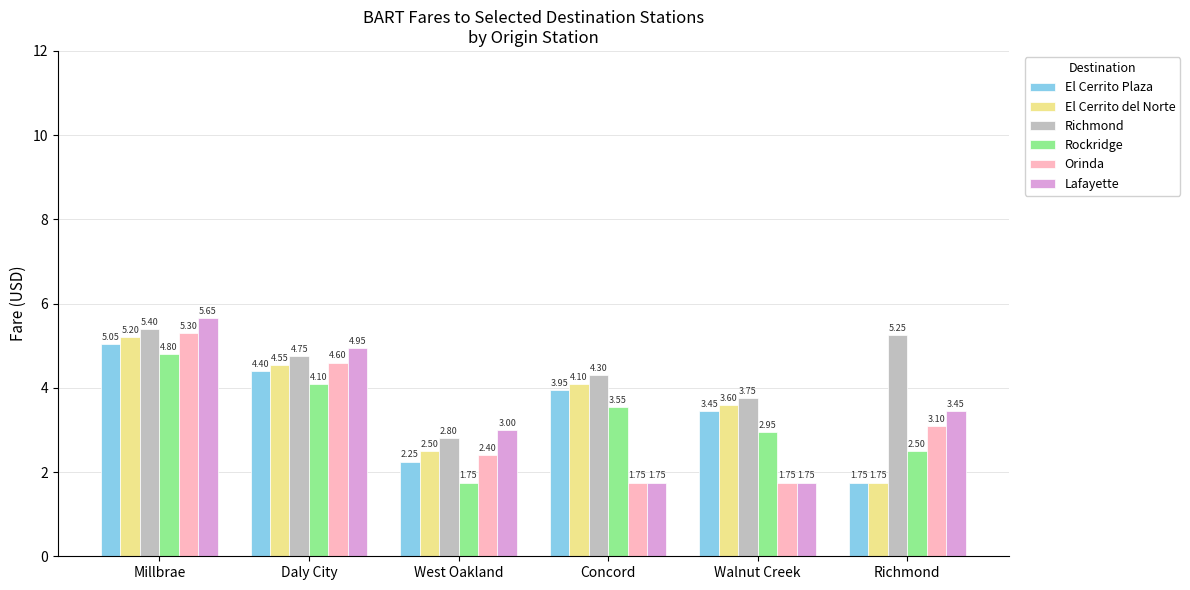

The value of Lafayette at Millbrae is 1.6. True or false?

False